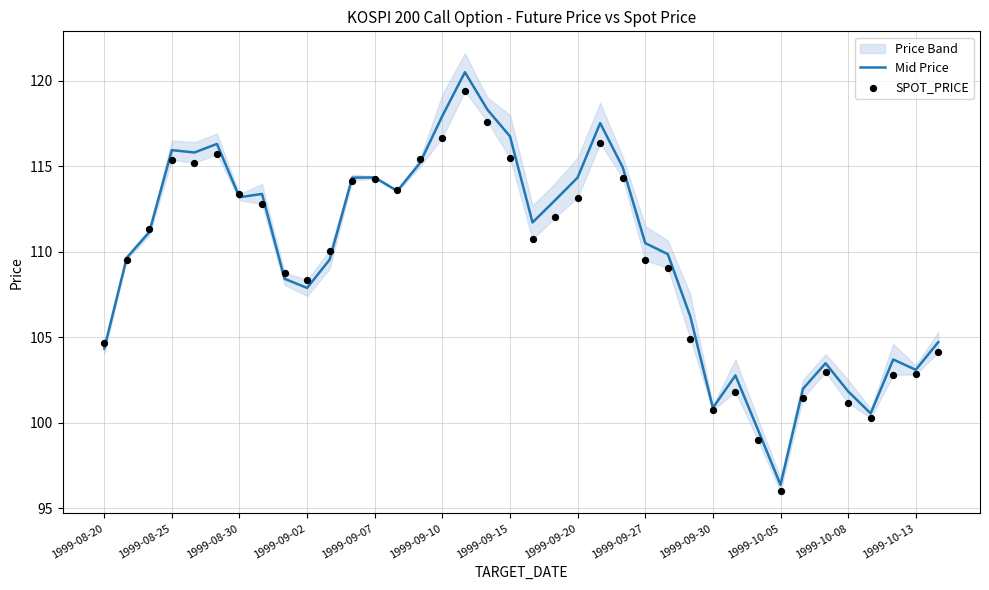

At how many categories does at least one series exceed 111?

19